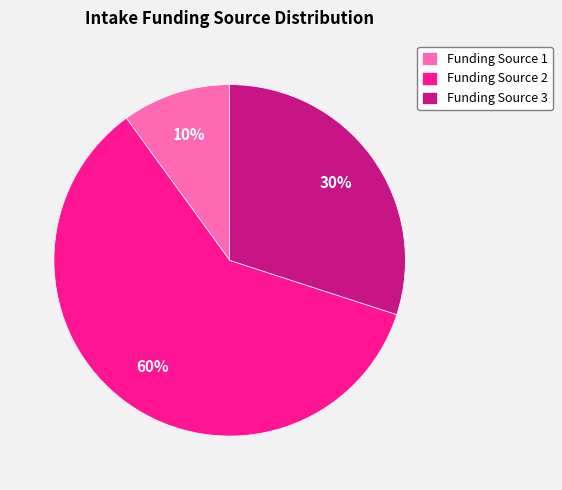

Between Funding Source 2 and Funding Source 3, which is larger?

Funding Source 2